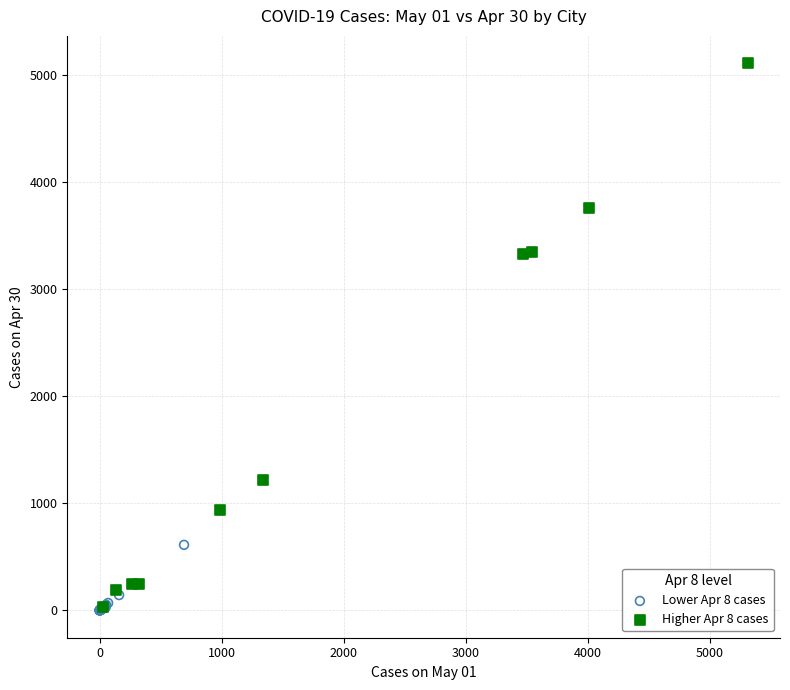

What are all the series names shown in the legend?

Lower Apr 8 cases, Higher Apr 8 cases